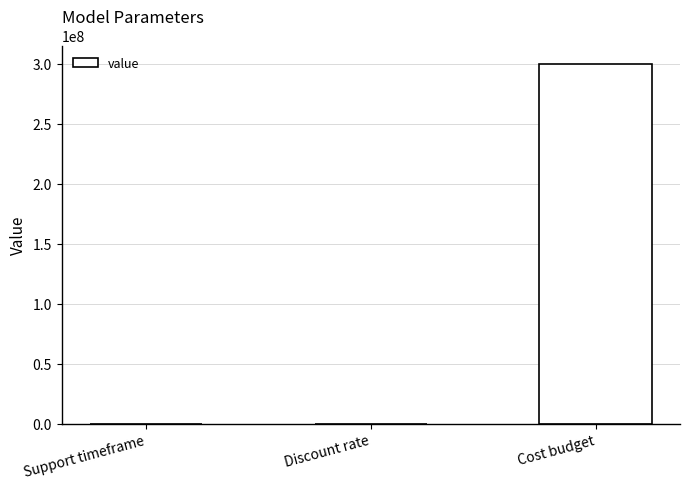

The chart shows a value of 300000000.0 at Cost budget. True or false?

True